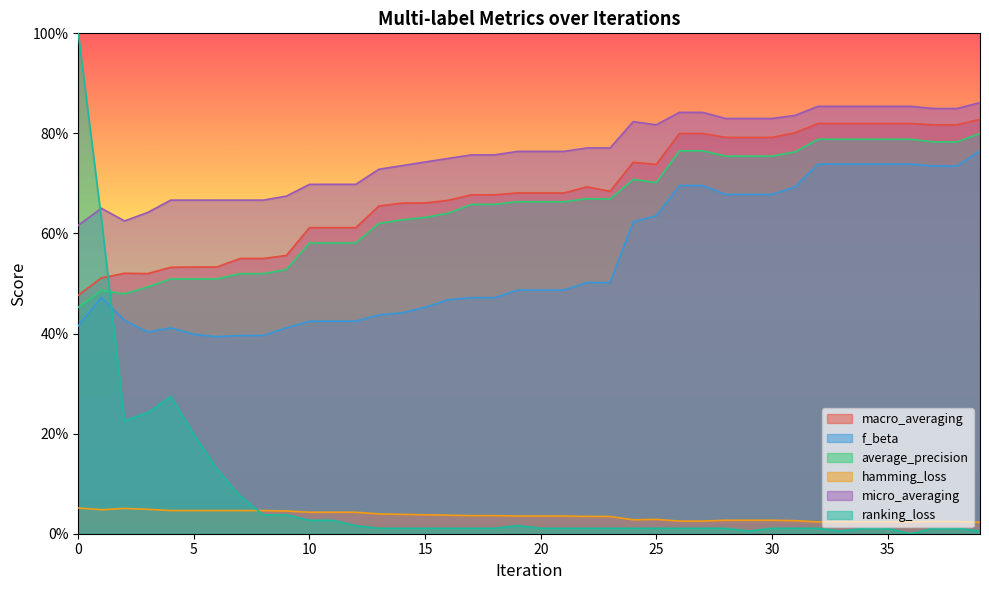

Between 18 and 0, which is larger?

18